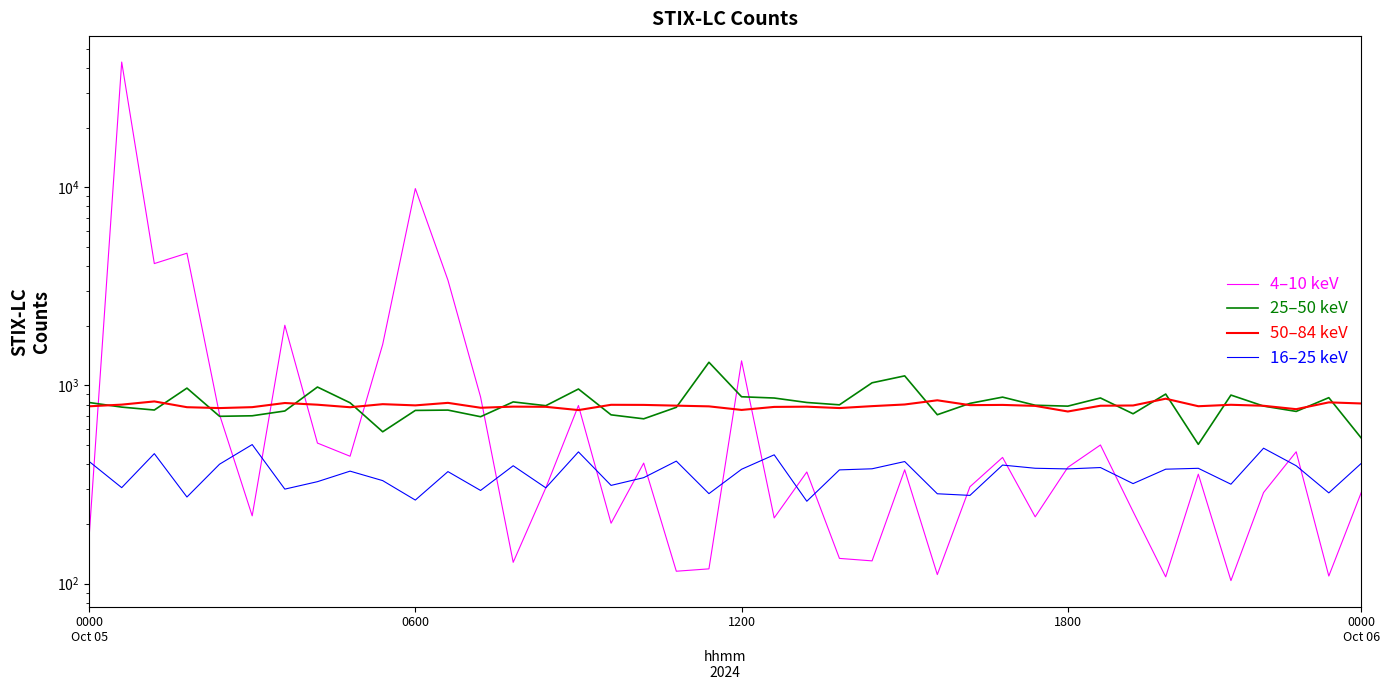

List the series in order of their peak value, highest first.

4–10 keV, 25–50 keV, 50–84 keV, 16–25 keV